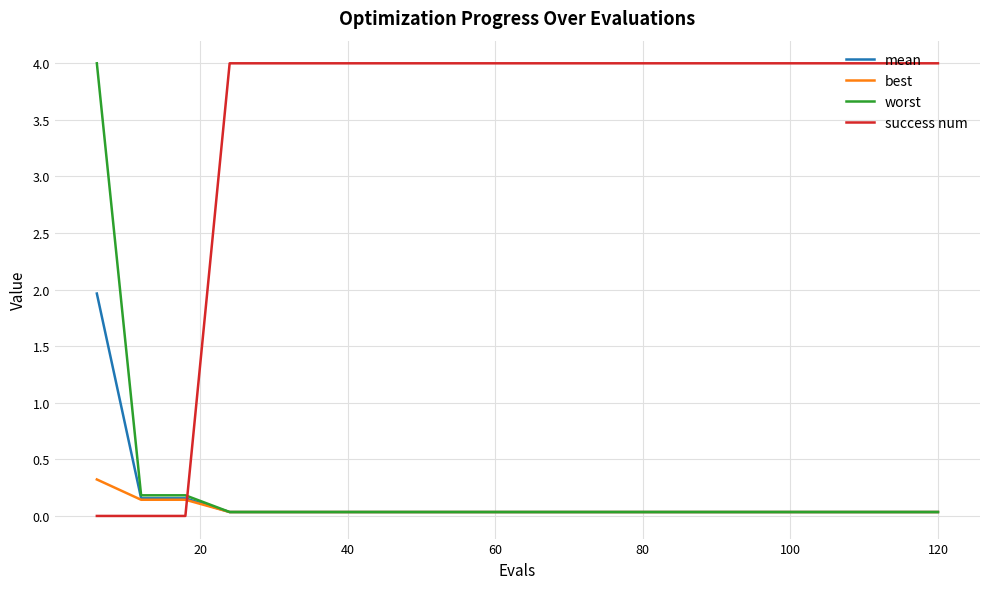

What is the highest value of the mean series?

2.0